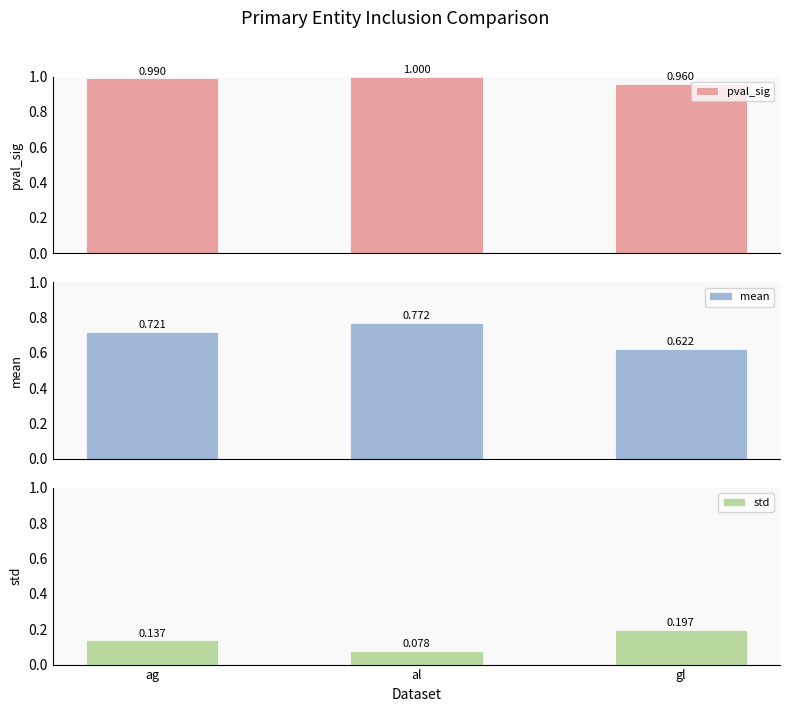

What is the sum of all pval_sig values?

3.0